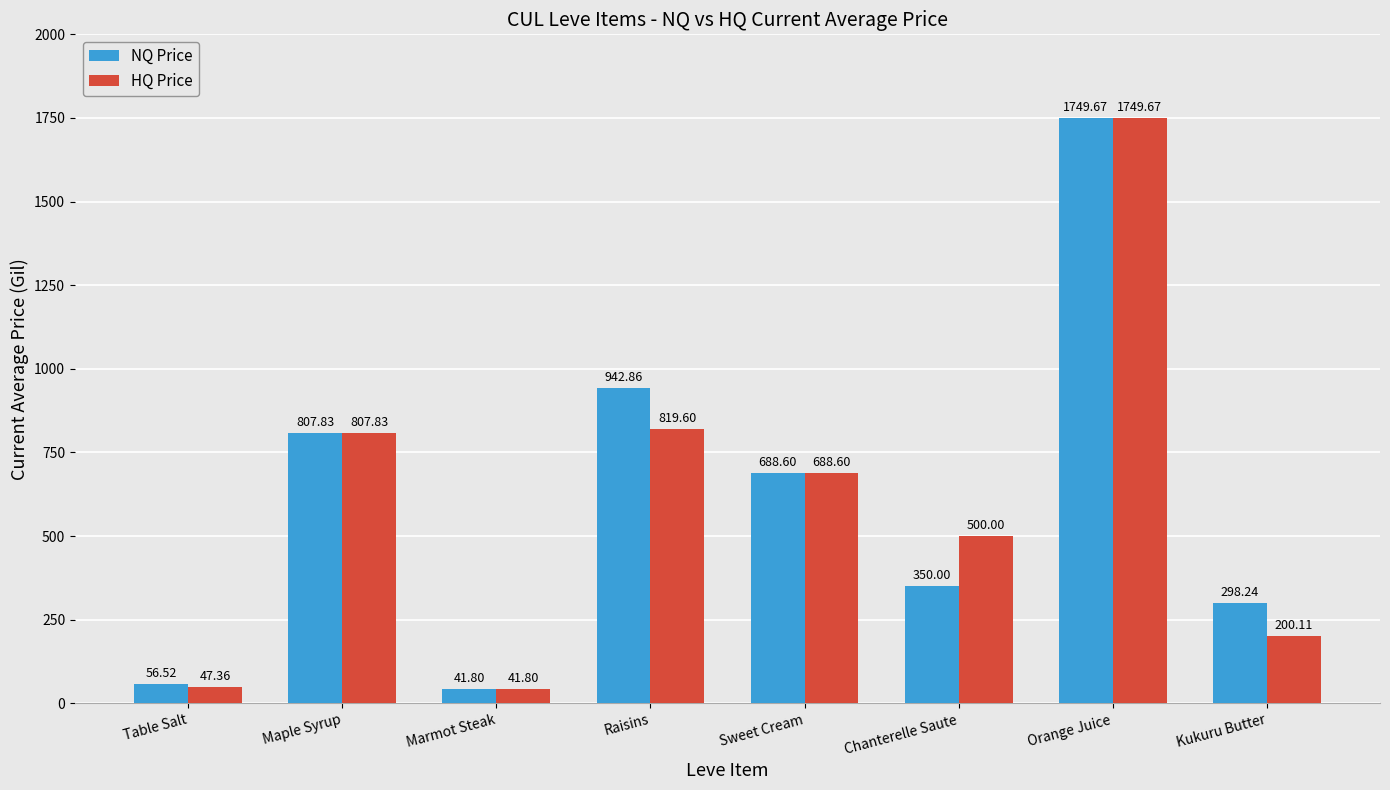

Which series changed the most between Maple Syrup and Raisins?

NQ Price